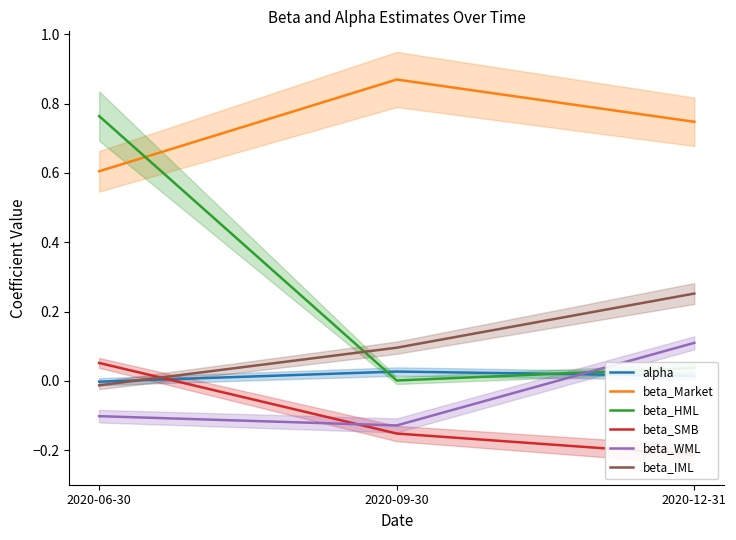

What is the label of the 3rd point from the left?

2020-12-31